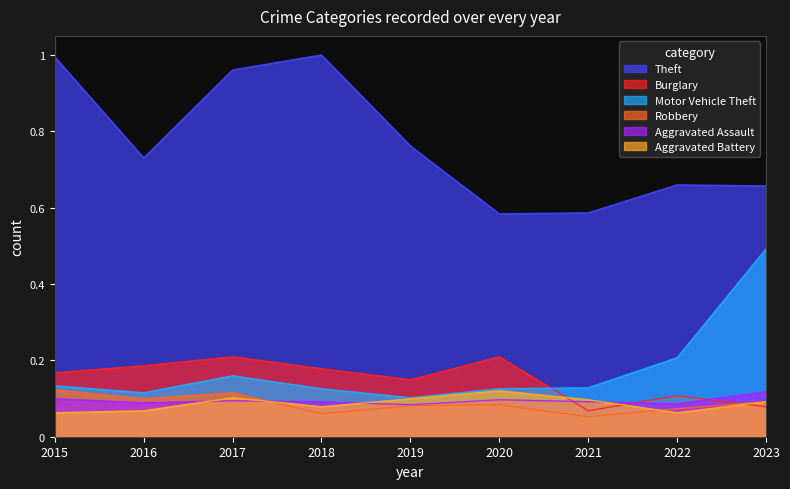

What are all the series names shown in the legend?

Theft, Burglary, Motor Vehicle Theft, Robbery, Aggravated Assault, Aggravated Battery